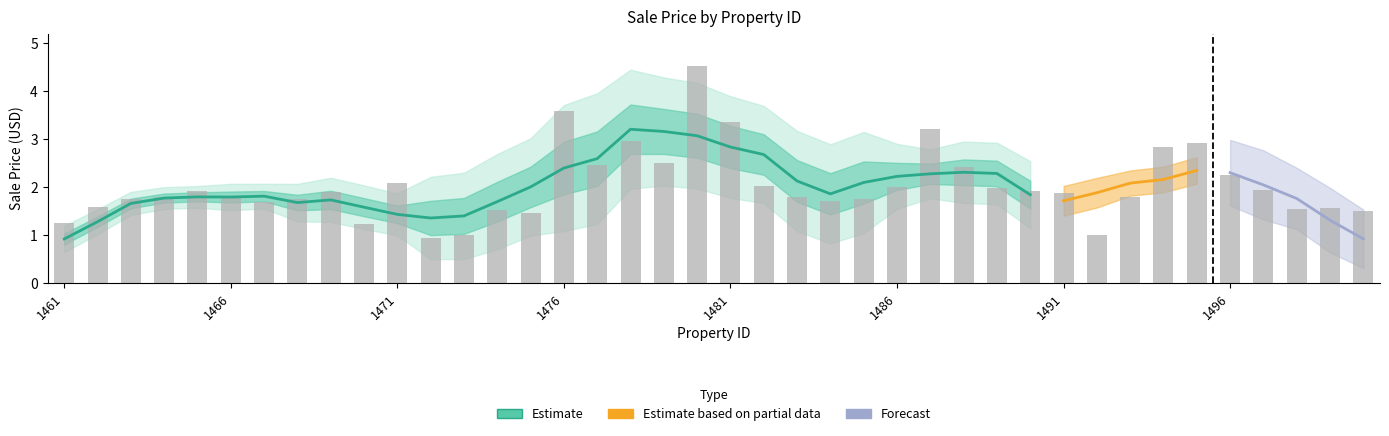

True or false: the data shows 1.9 at 1469.

True